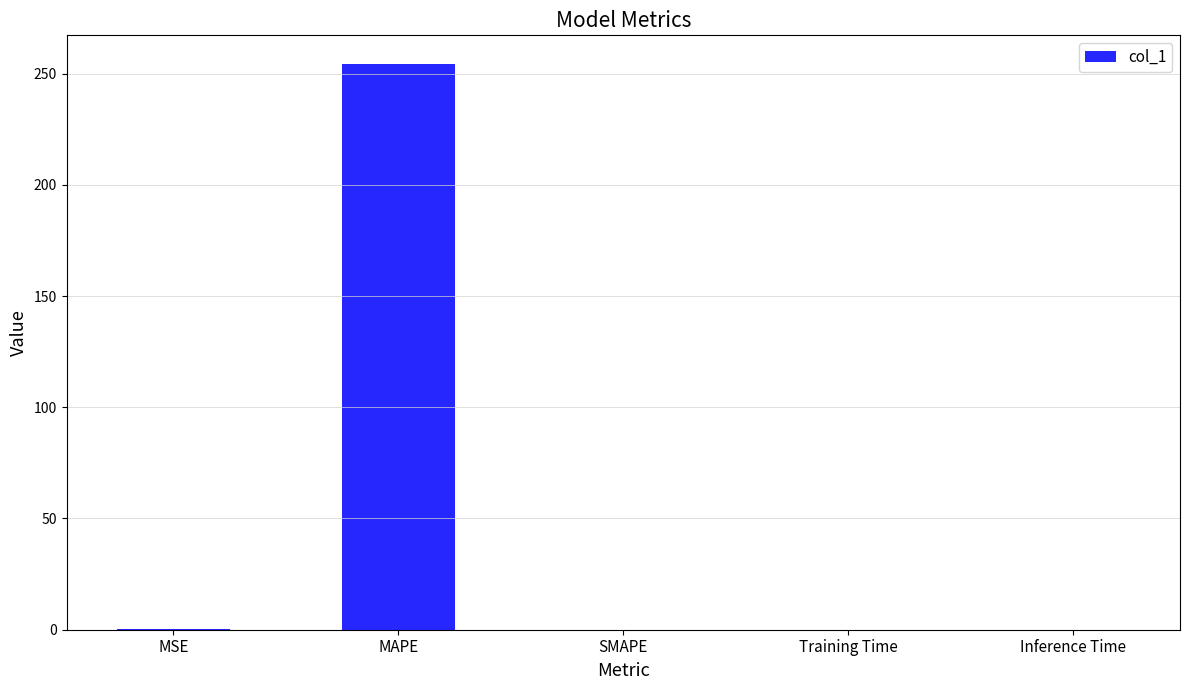

How many categories are shown in the chart?

5